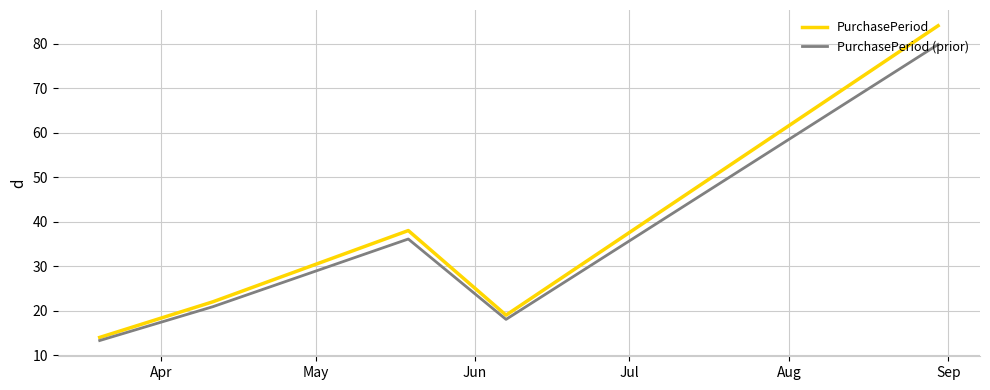

True or false: PurchasePeriod has more than 1 points higher than both neighbors.

False